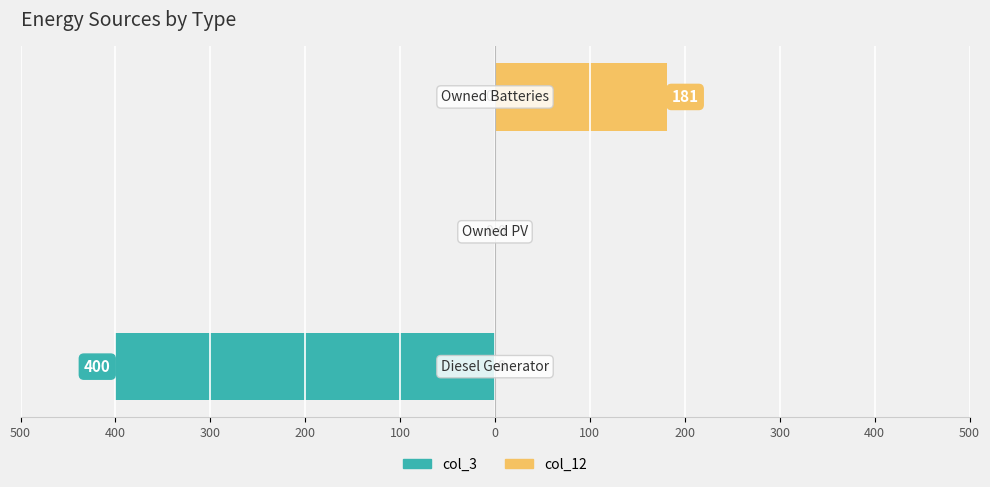

True or false: col_12 (right) has a value of -74 at 400.

False